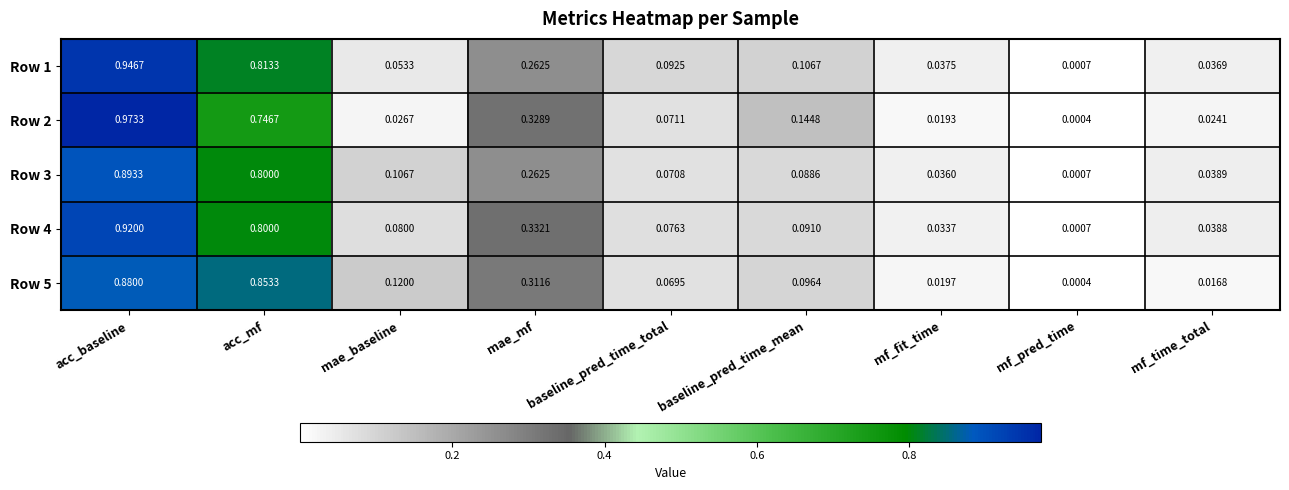

Where is Row 1 nearest to the value 0?

mf_pred_time